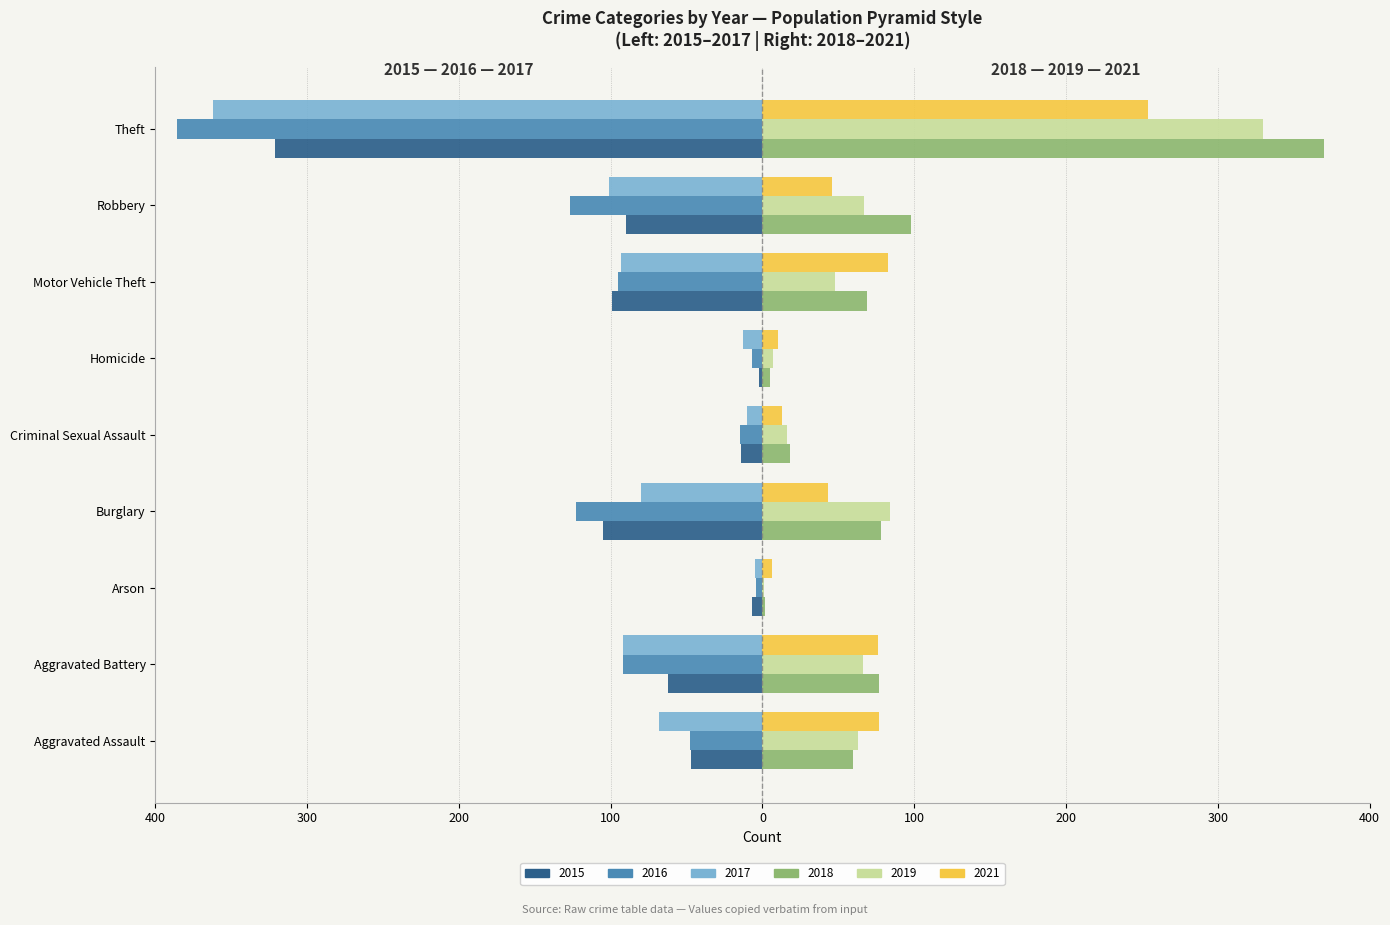

The 2017 series shows -112 at Burglary. True or false?

False